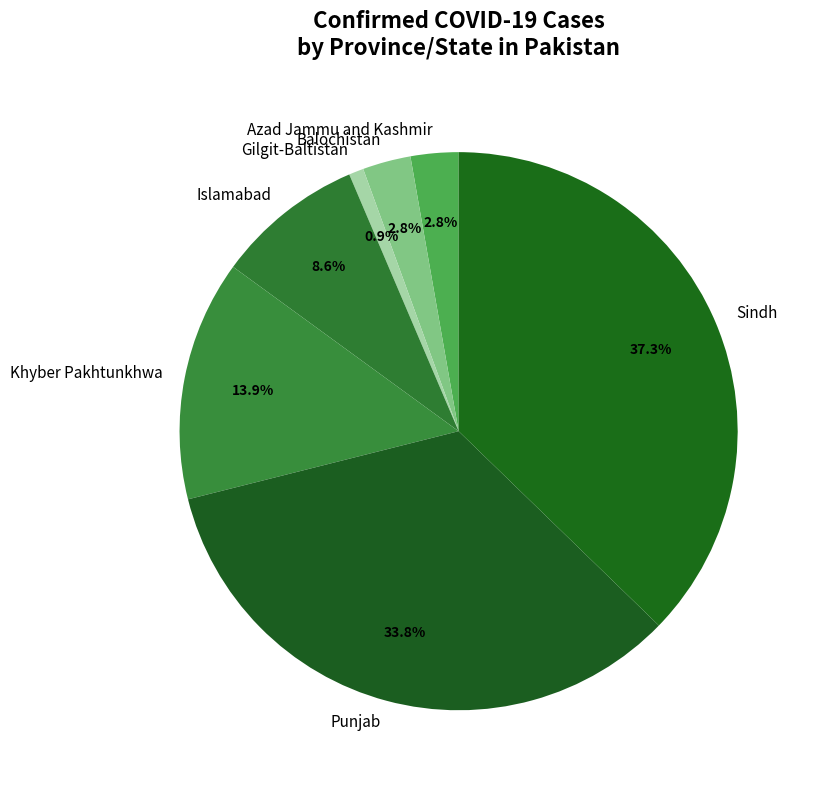

How much of the chart is everything except Islamabad?

91.4%